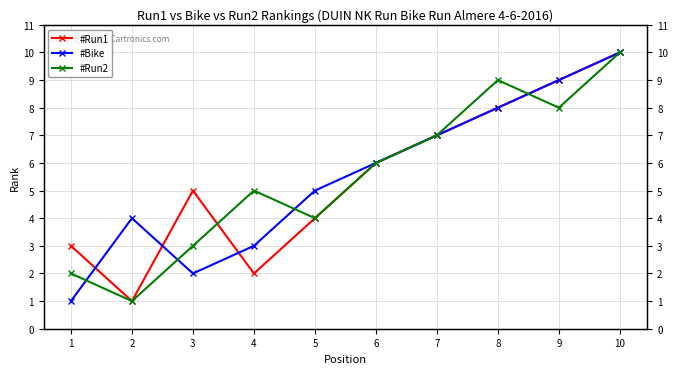

Is the value of #Run1 at 9 greater than the value of #Bike at 1?

Yes